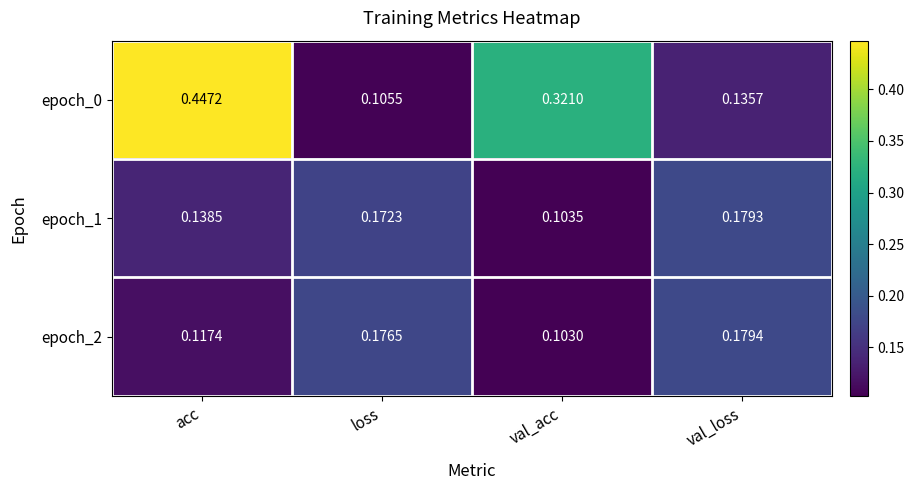

Where is epoch_0 nearest to the value 0?

loss